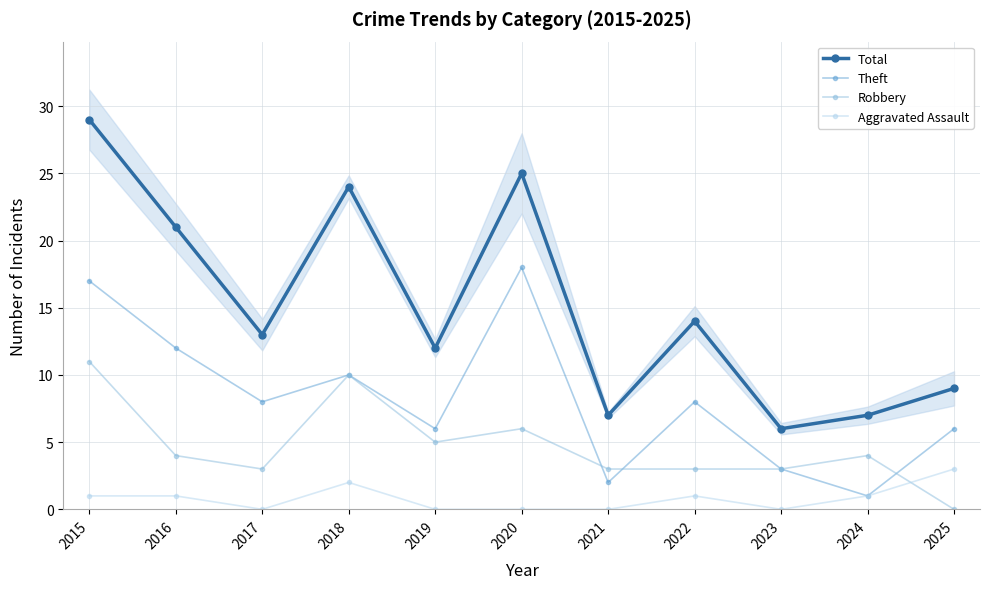

The value of Theft at 2019 is 6. True or false?

True